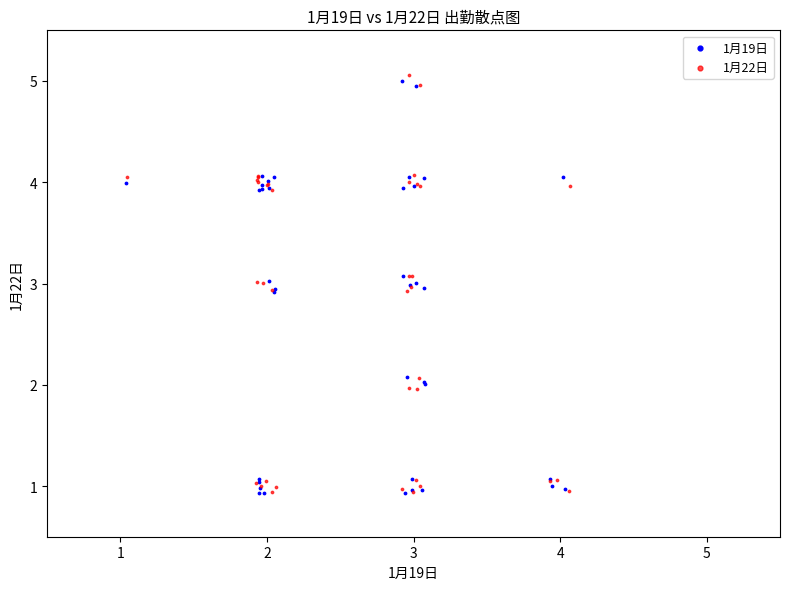

What are all the series names shown in the legend?

1月19日, 1月22日